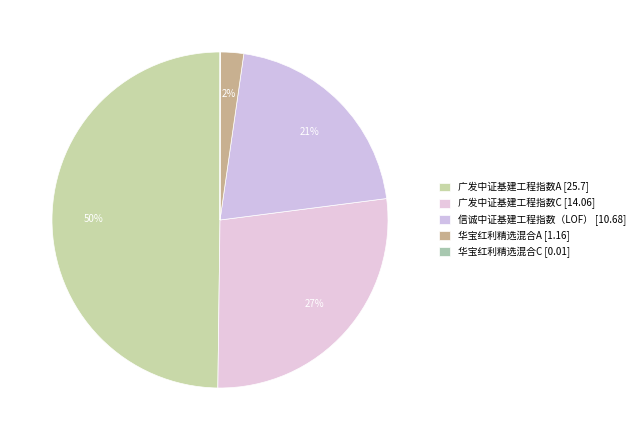

To the nearest percent, what is the difference between the largest and smallest slice percentages?

50%